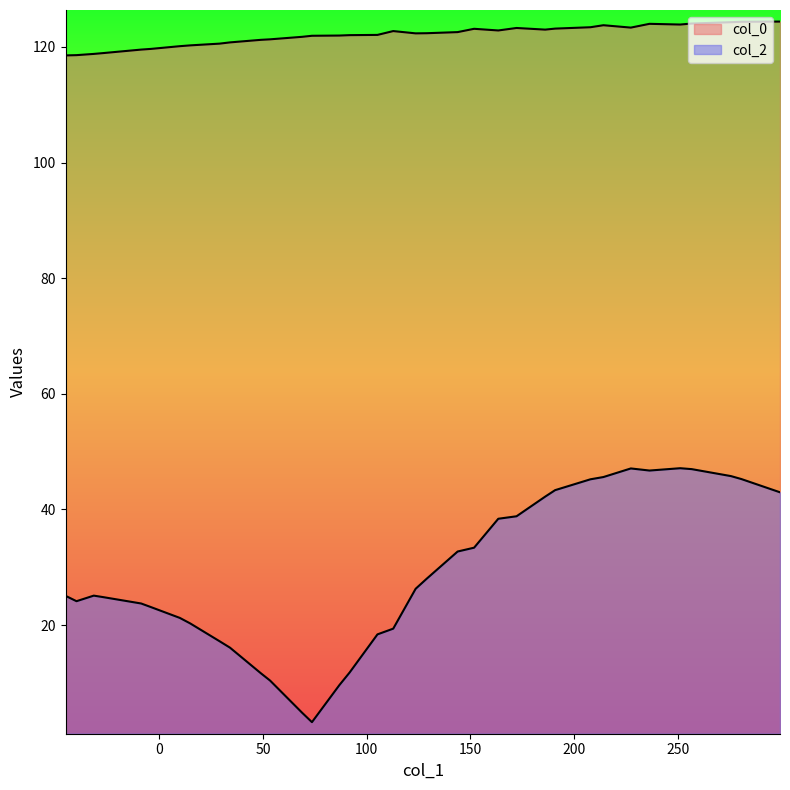

Rank the series by their average value, from lowest to highest.

col_2, col_0